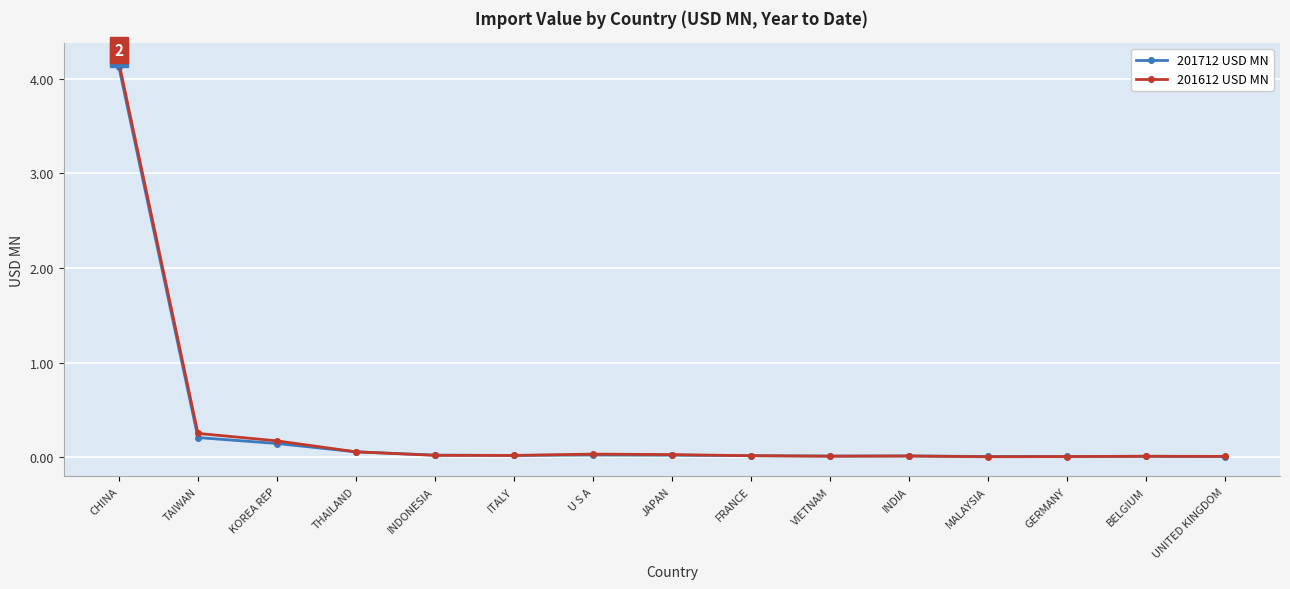

Which label corresponds to the largest value in the chart?

CHINA